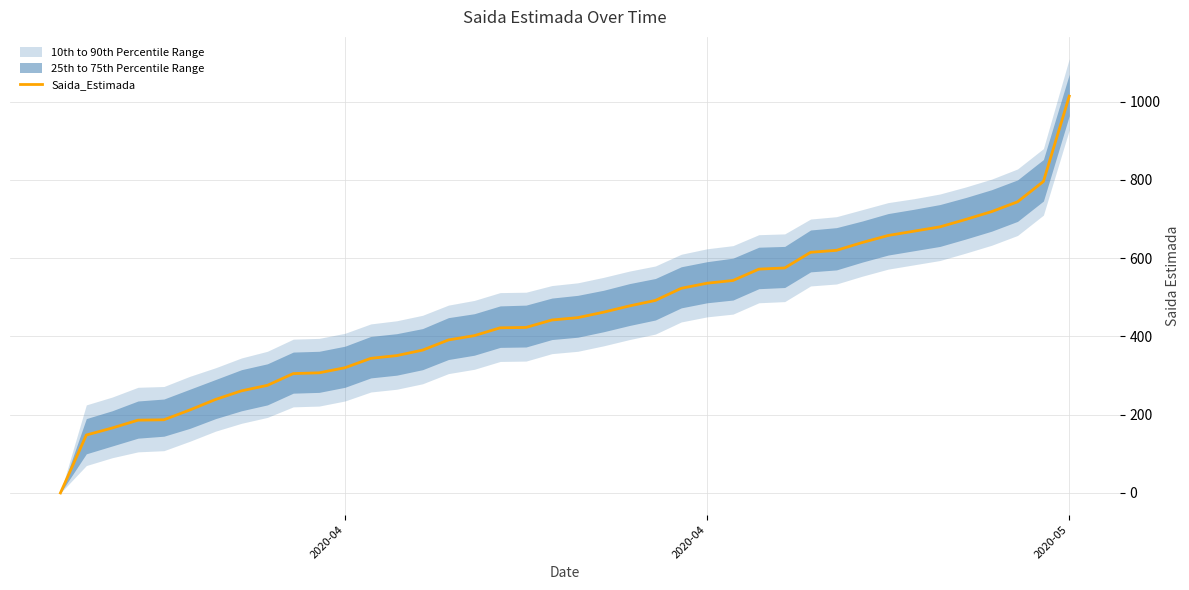

How many values are above zero?

39